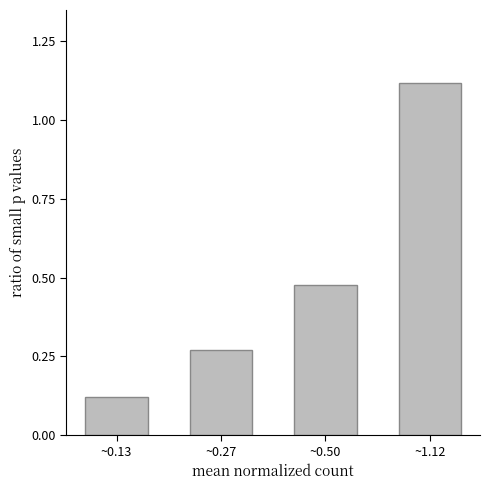

The chart shows a value of 0.1 at ~0.50. True or false?

False